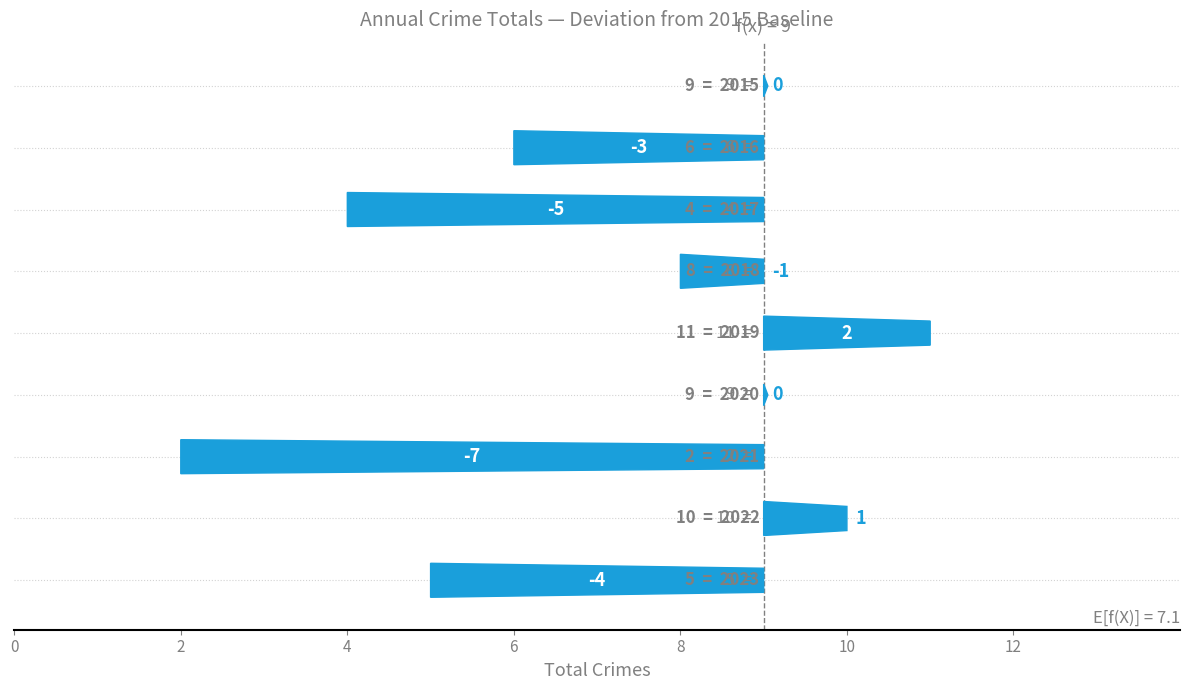

What is the maximum value shown in the chart?

11